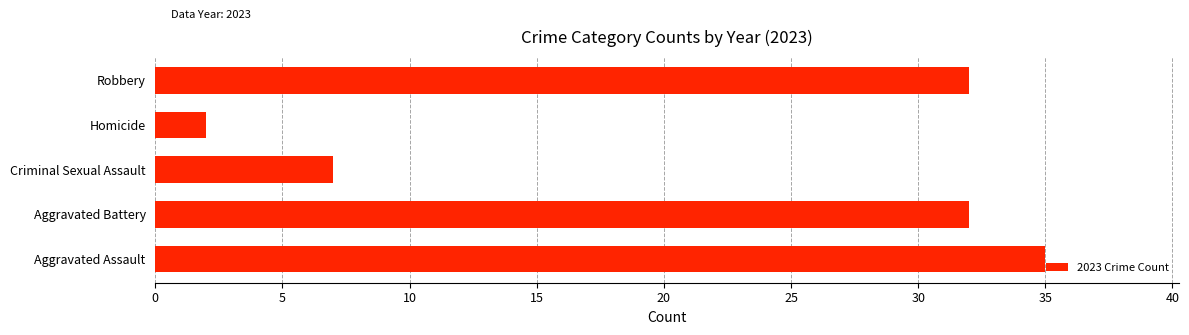

What is the change in value from Aggravated Assault to Criminal Sexual Assault?

-28